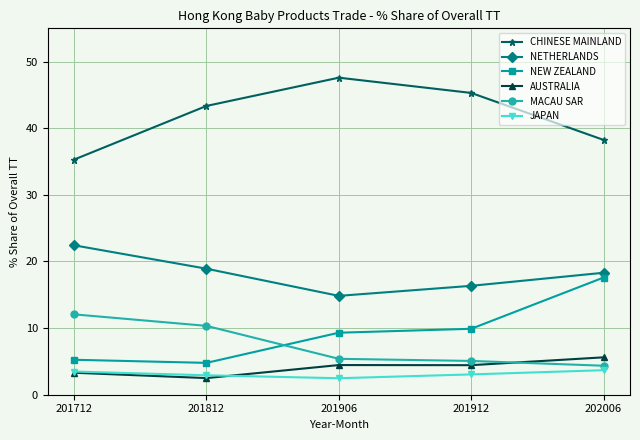

Is this an area chart (filled region under the line)?

No